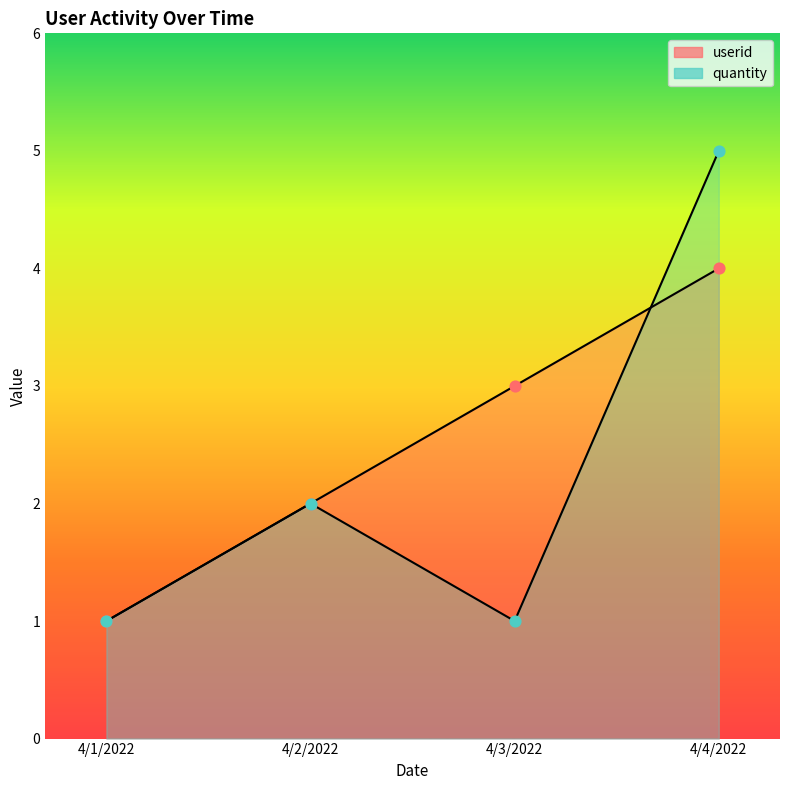

At how many categories does at least one series exceed 4?

1